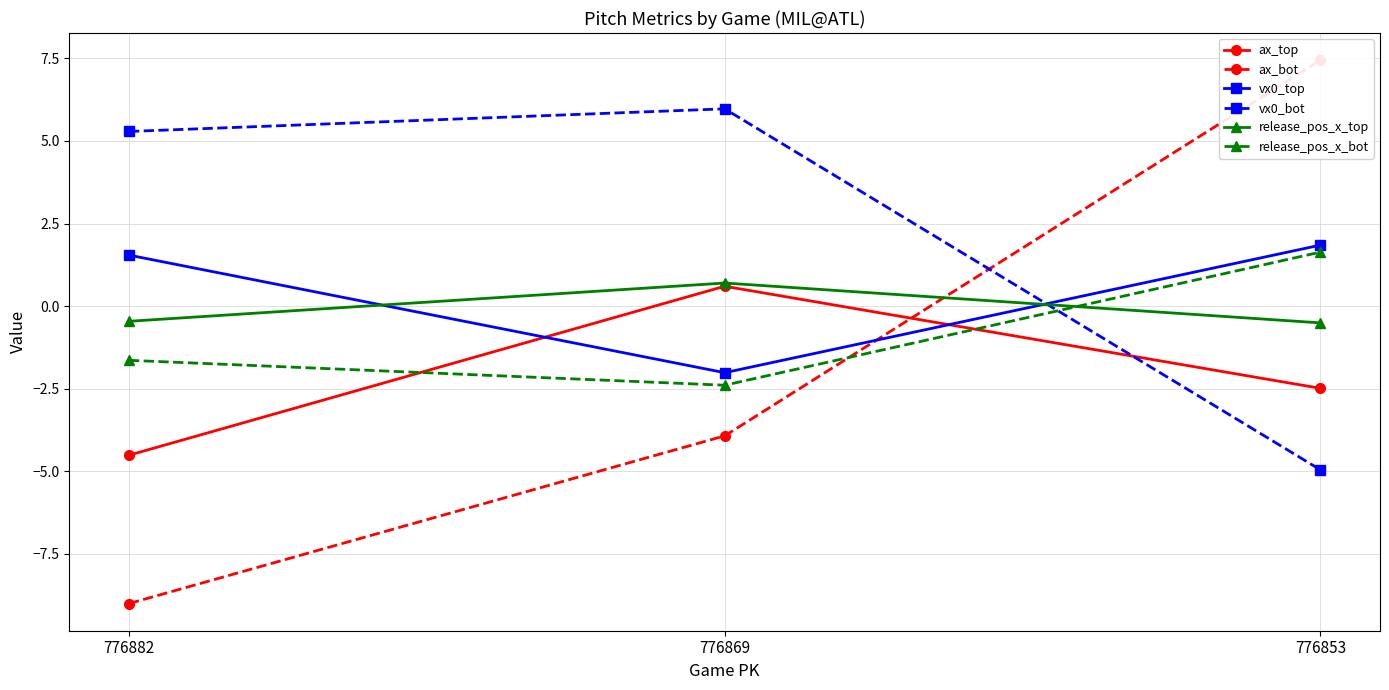

How many data points in ax_top are above -2?

1